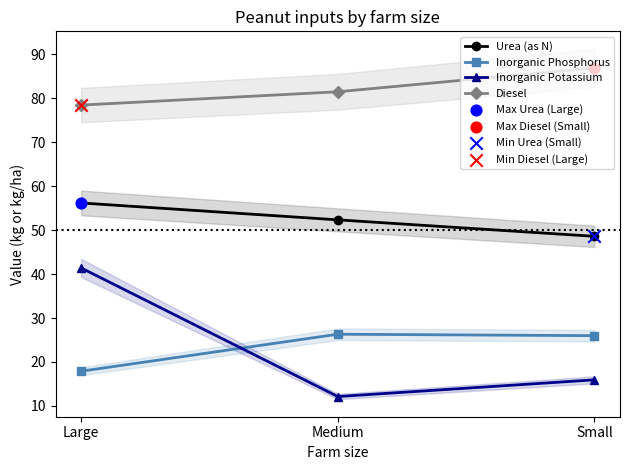

Which series reaches the minimum Y coordinate?

Inorganic Potassium